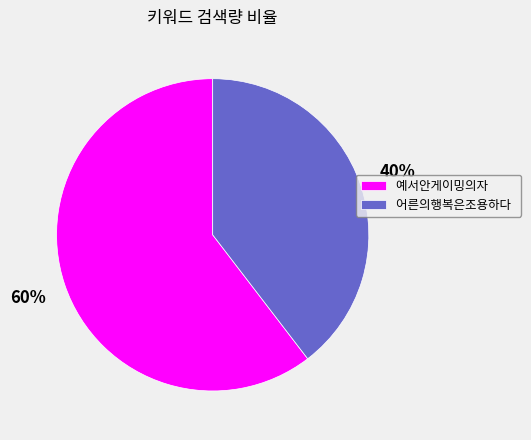

How many segments does this pie chart have?

2